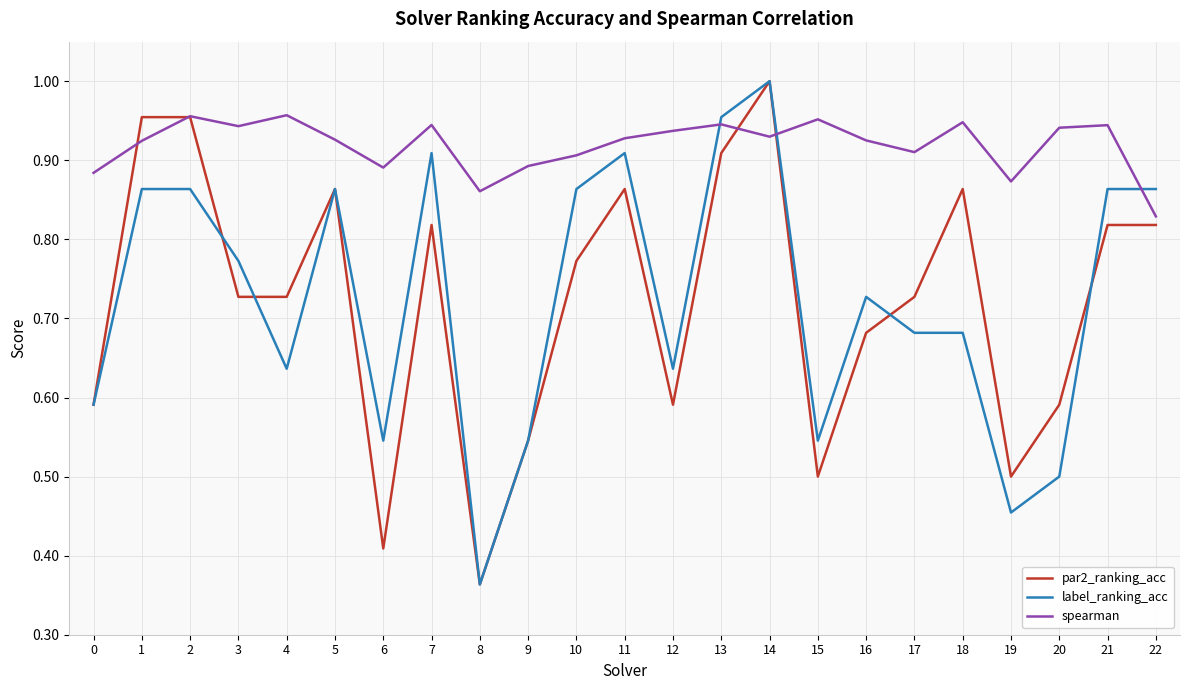

True or false: par2_ranking_acc and spearman intersect in this chart.

True